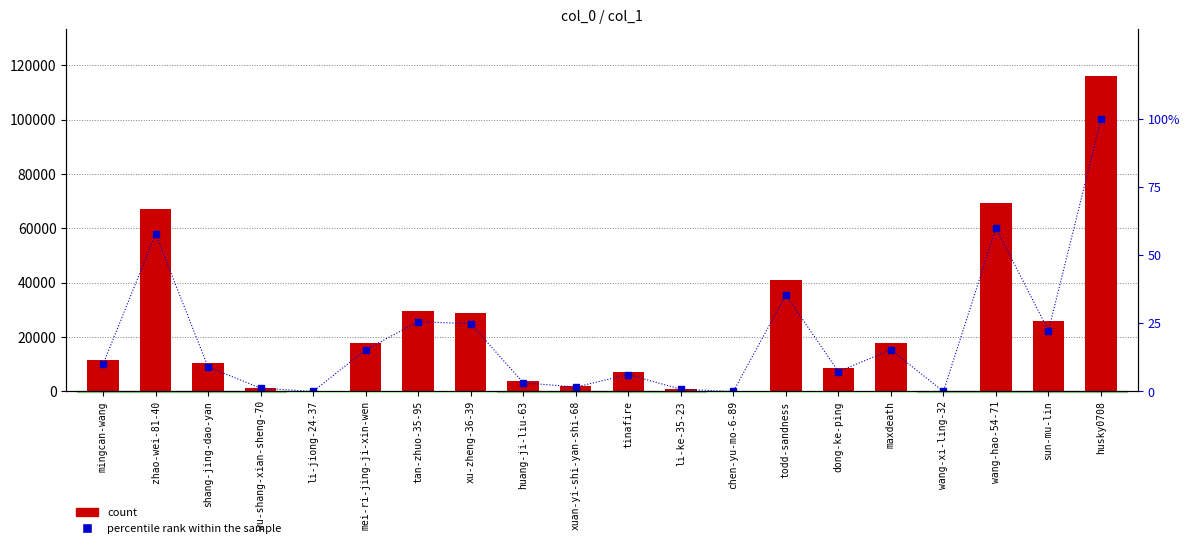

Rank the series by their average value, from lowest to highest.

percentile rank within the sample, count